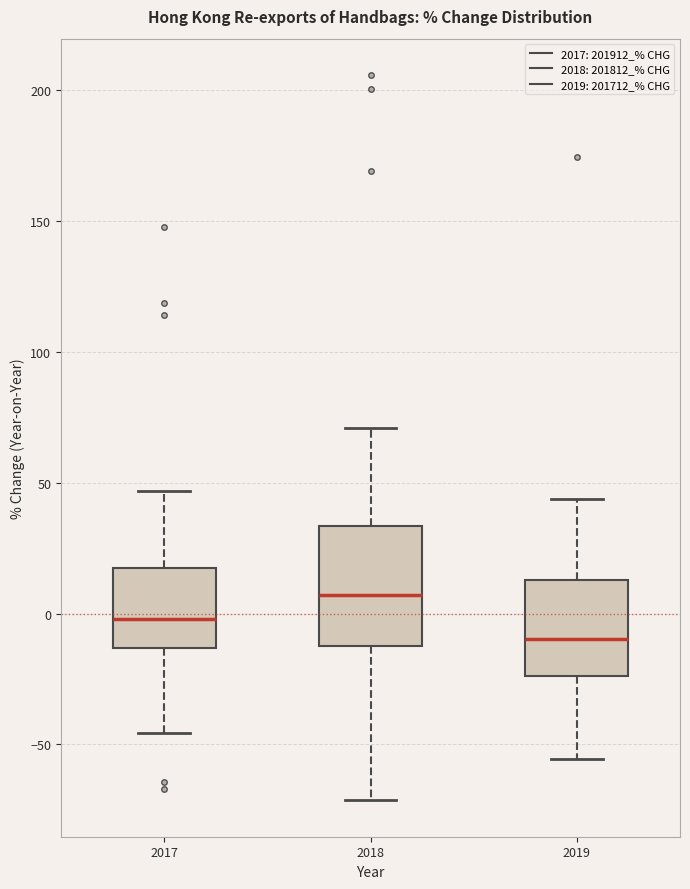

Reading left to right, transcribe this box plot: for each box, give where its median line is, the range the box spans, and where its two whiskers end, as read against the y-axis. The values are not printed on the chart, so give them approximately, as read against the axis.

2017: median 0, box -15 to 15, whiskers -45 to 45
2018: median 5, box -10 to 35, whiskers -70 to 70
2019: median -10, box -25 to 15, whiskers -55 to 45